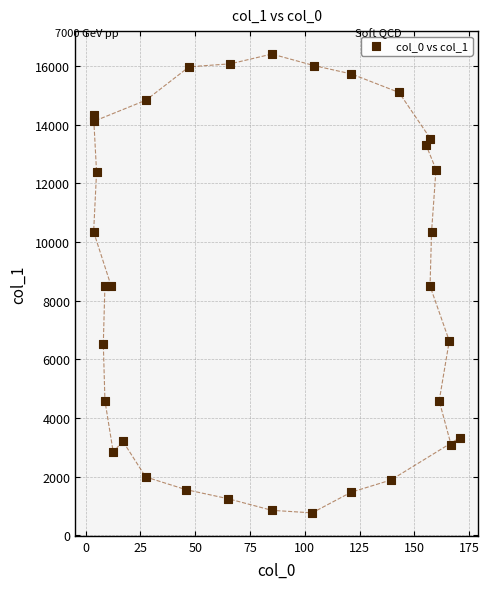

What is the range of Y values (max minus min)?

15641.7